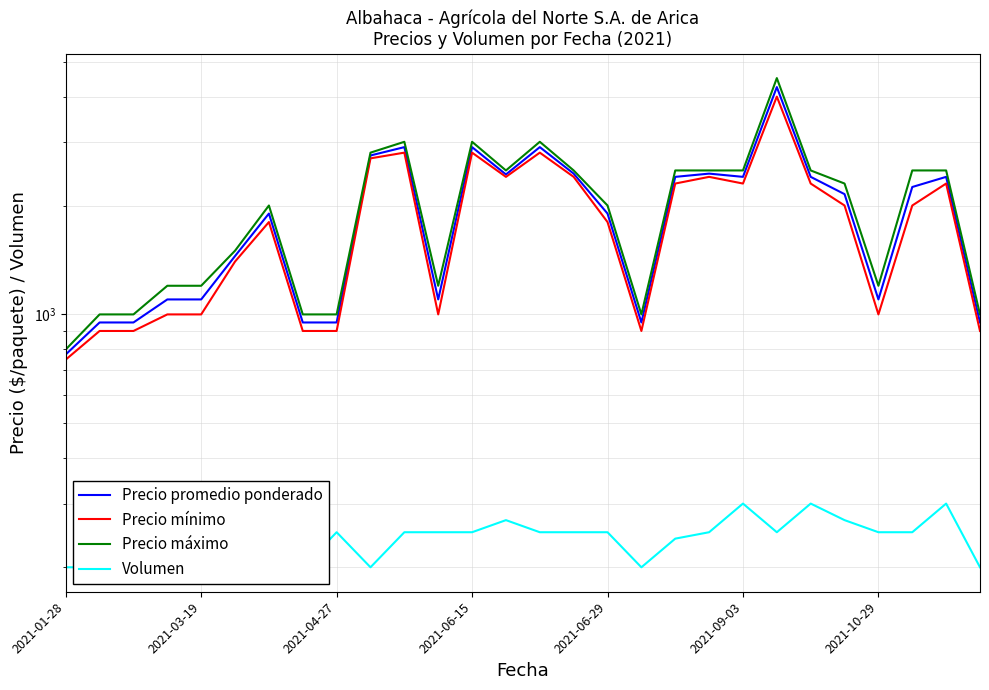

What position from the right is 2021-06-29?

12